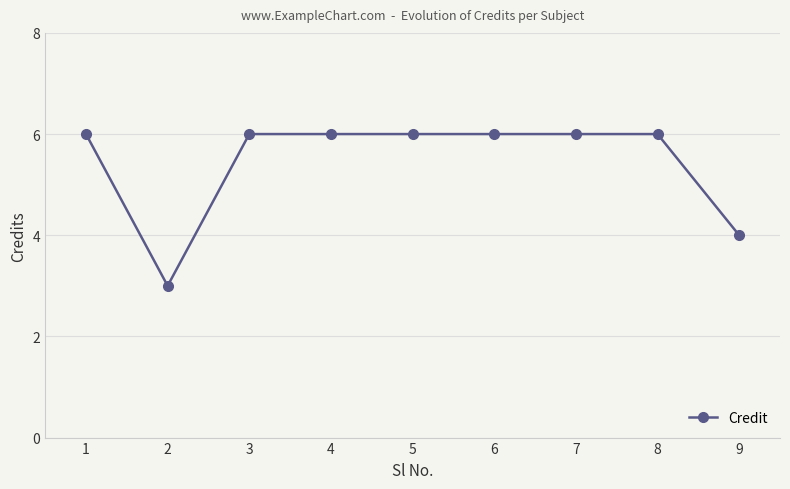

How many lines are shown in the chart?

1